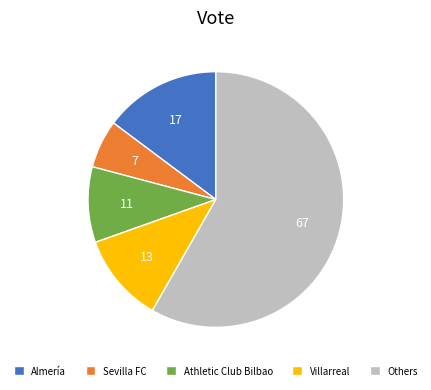

Combined, do Villarreal and Athletic Club Bilbao account for over 50%?

No